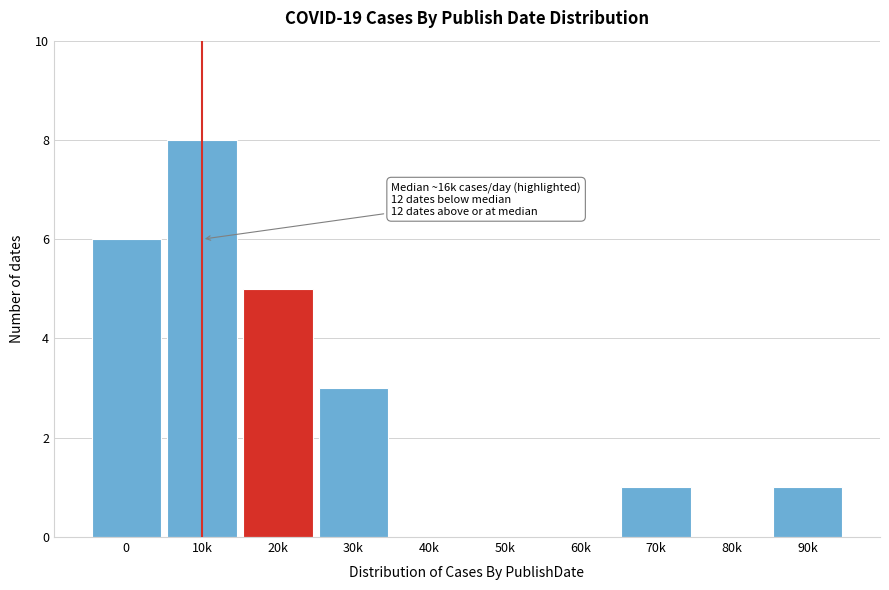

Reading left to right, transcribe all the data shown in this chart.

0=6	10k=8	20k=5	30k=3	40k=0	50k=0	60k=0	70k=1	80k=0	90k=1